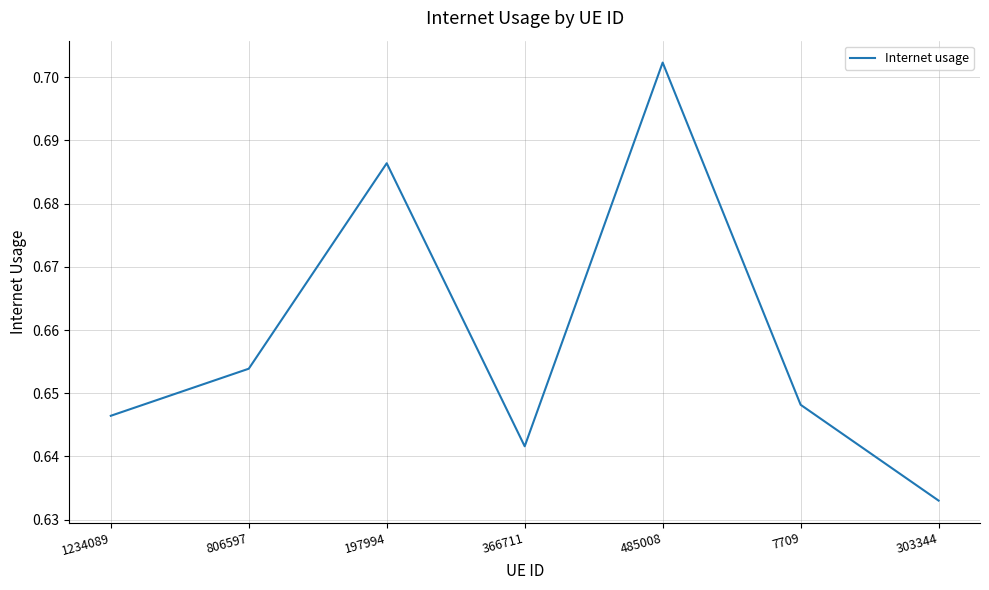

What is the sum of all values?

4.6